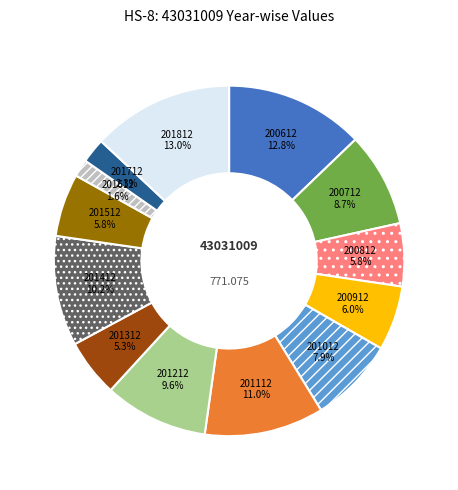

Combined, do 200612 and 201112 account for over 50%?

No